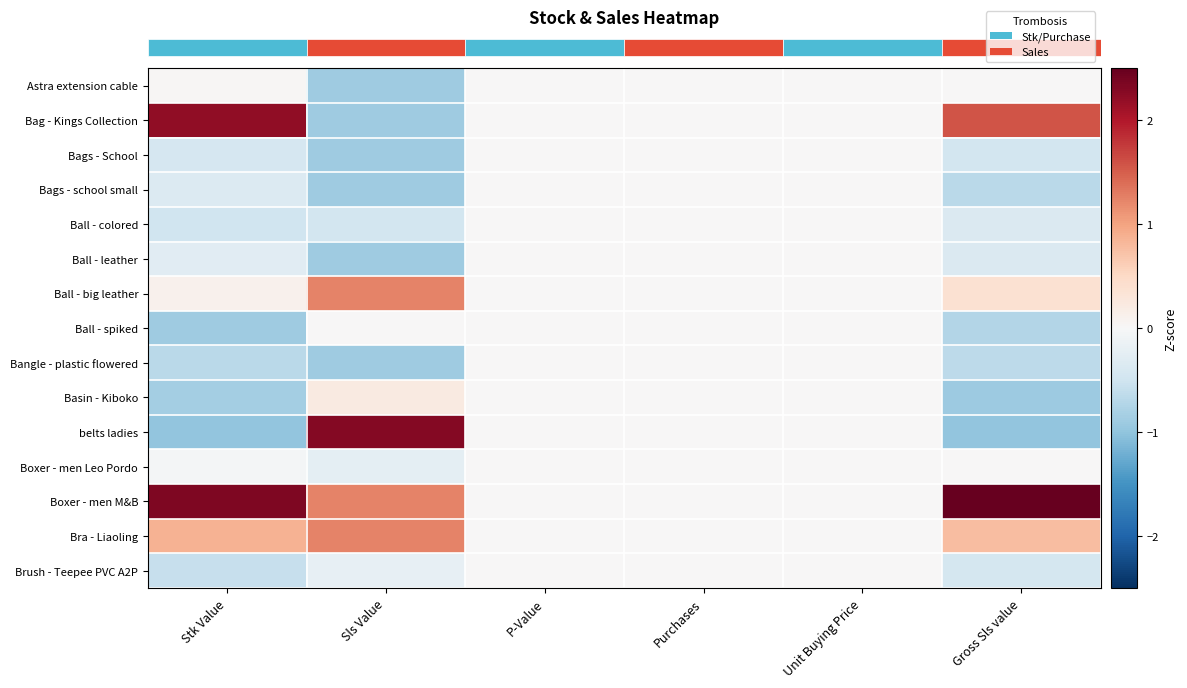

What is the greatest value displayed?

2.8